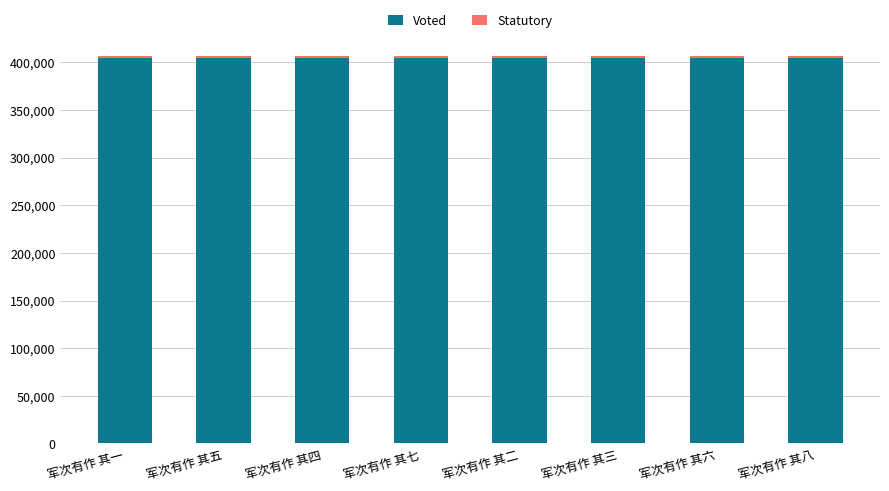

True or false: Voted has a value of 688856.3 at 军次有作 其一.

False